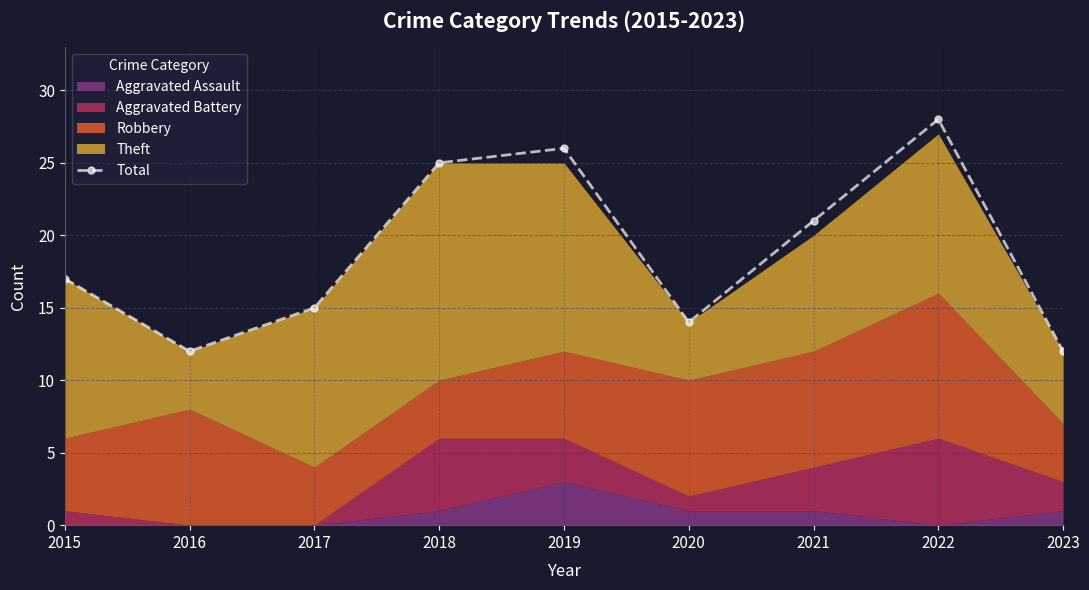

At which label is the value closest to 20?

2021